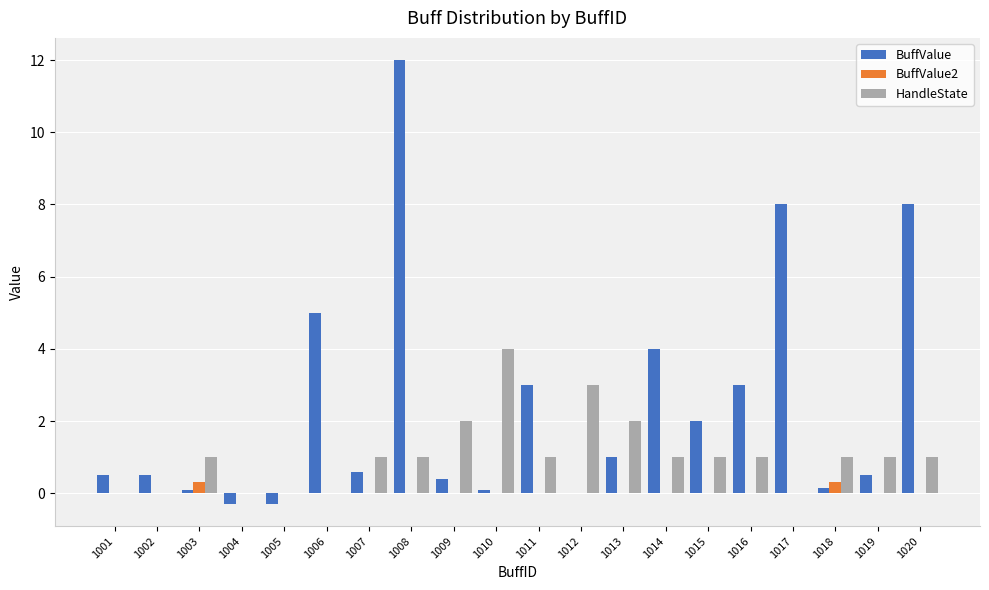

What is the total value across all series at 1016?

4.0